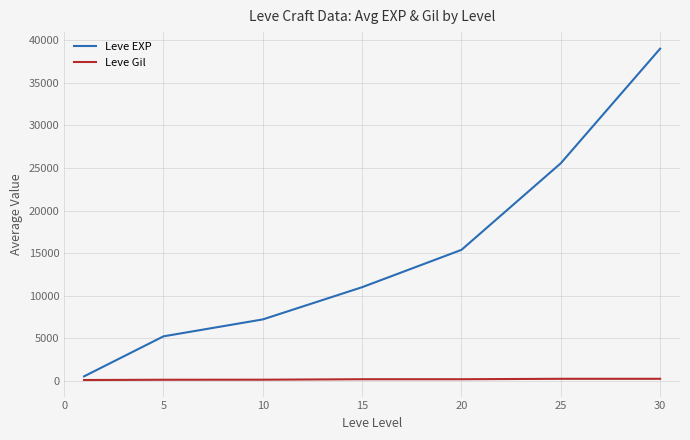

What is the greatest value displayed?

38997